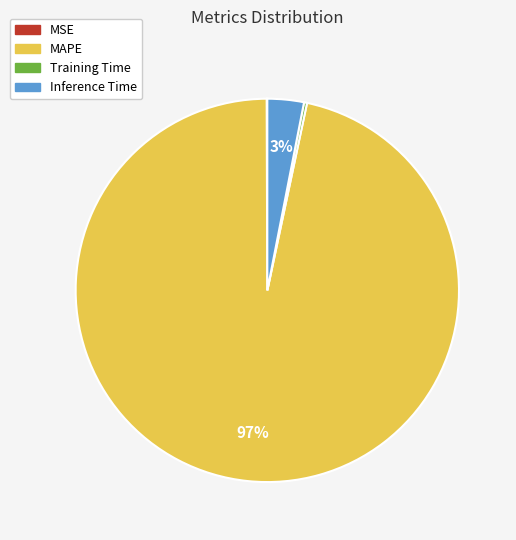

What percentage is the Inference Time slice, to the nearest percent?

3%